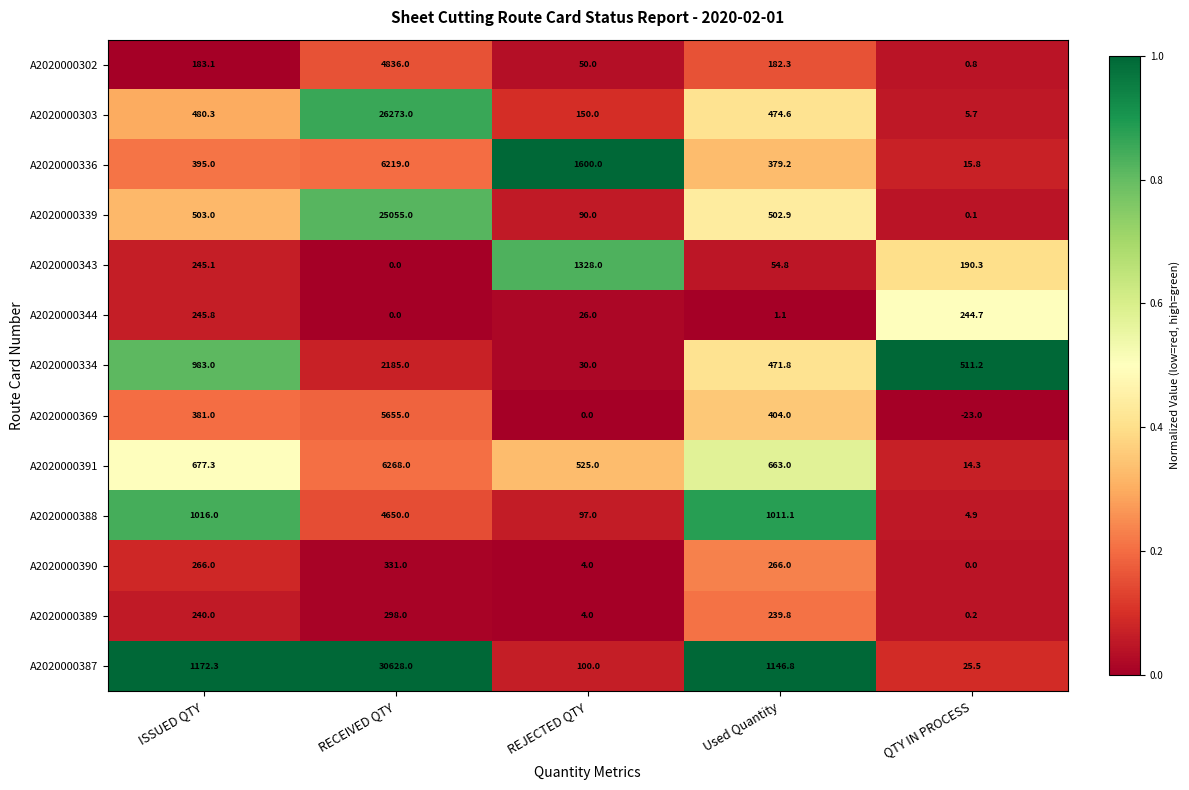

At which label does A2020000343 first exceed 190?

ISSUED QTY